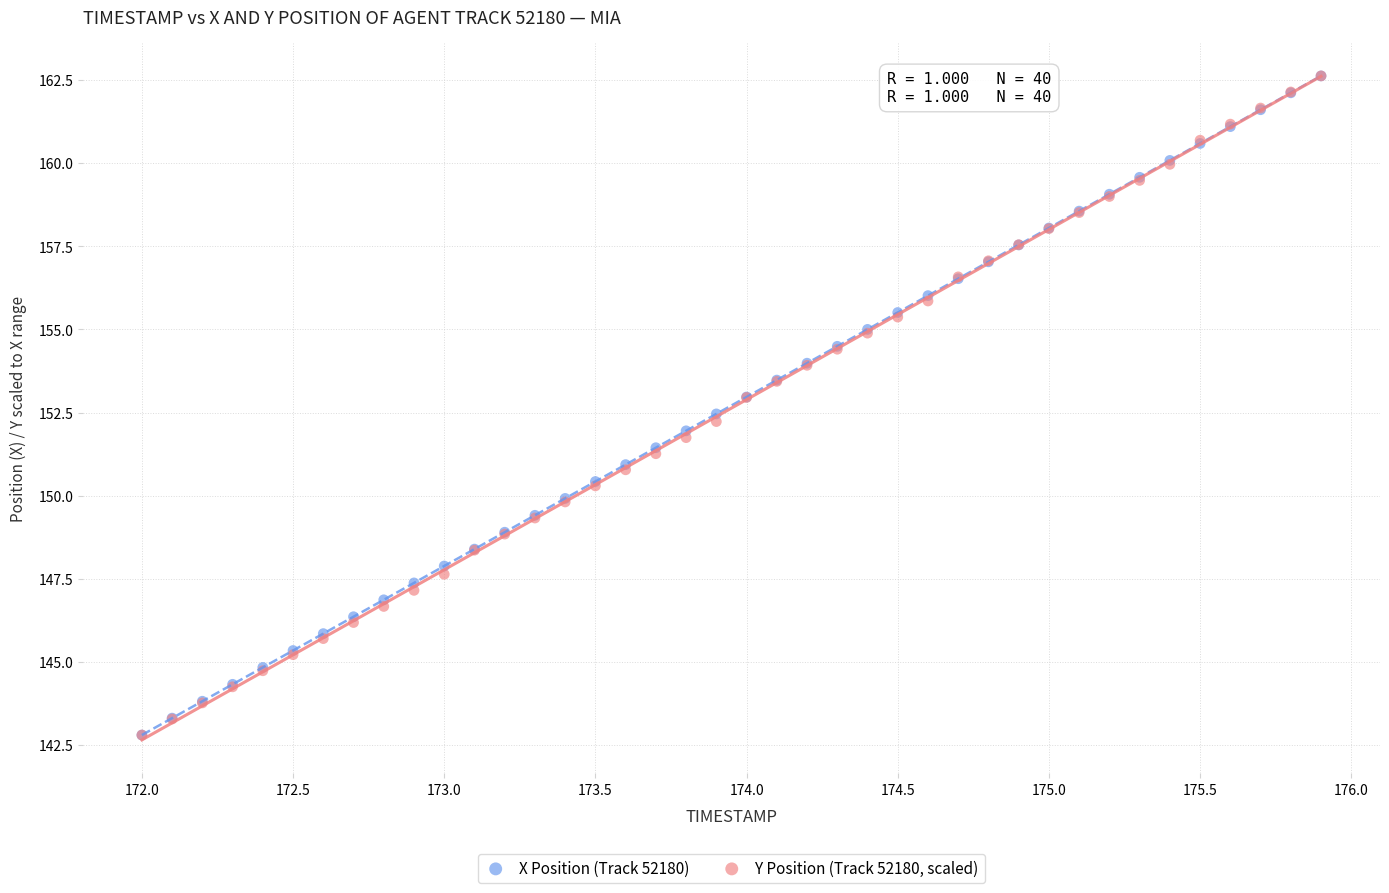

What are all the series names shown in the legend?

X Position (Track 52180), Y Position (Track 52180, scaled)